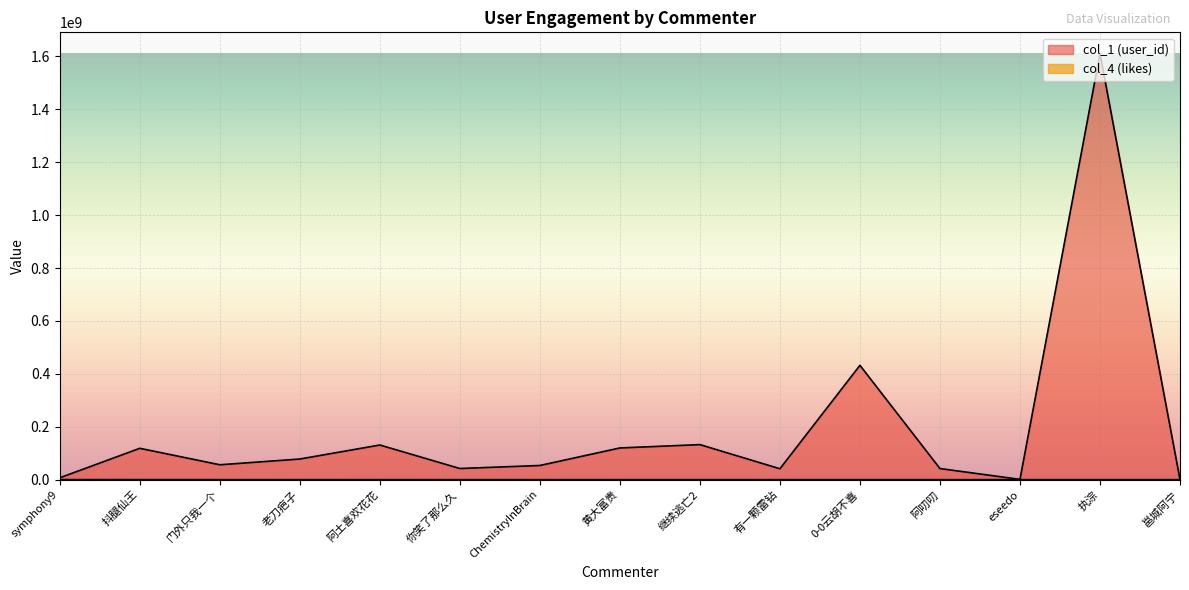

What is the sum of the col_1 (user_id) values at 老刀疤子 and symphony9?

85072550